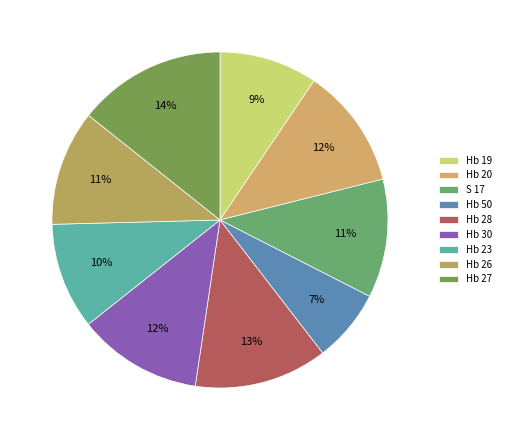

What percentage is NOT represented by Hb 50?

93.0%